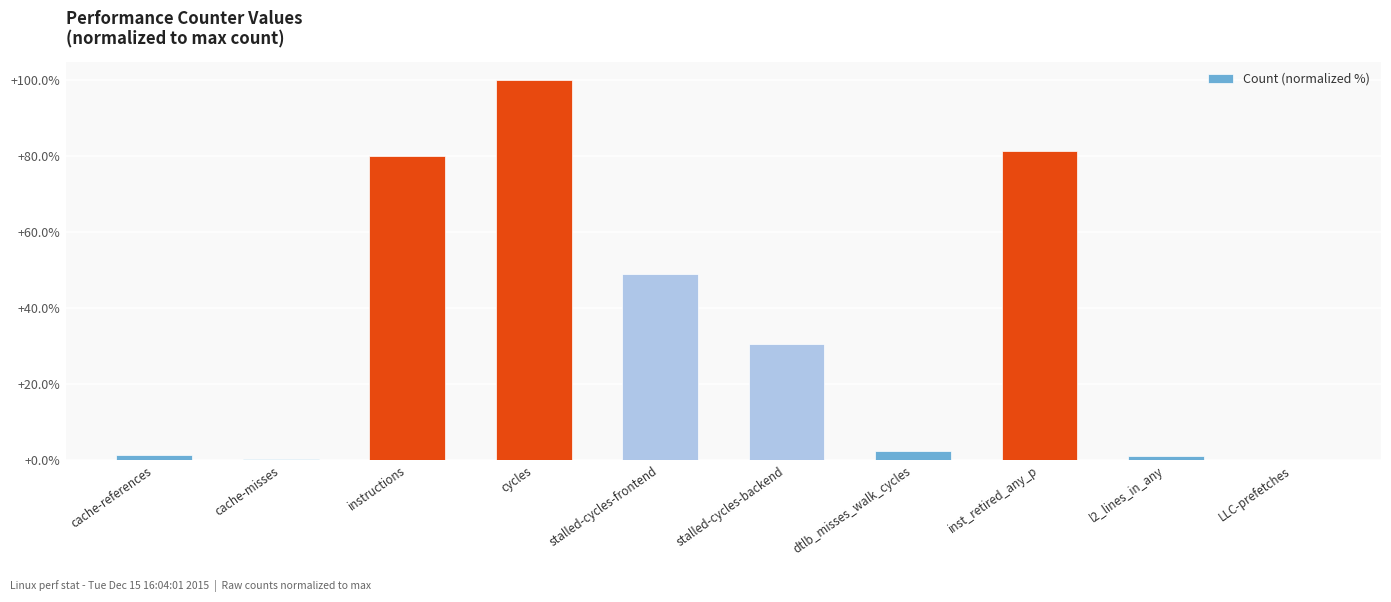

True or false: the data shows 80.2 at instructions.

True